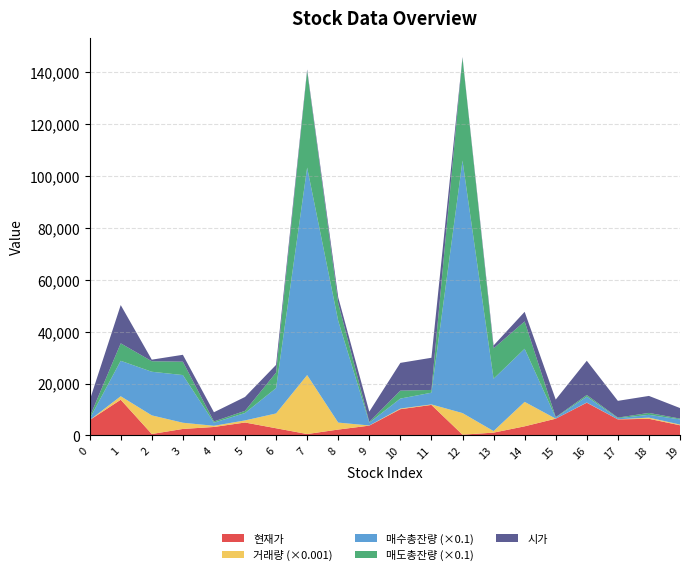

Reading left to right, what are all the values shown in this chart?

현재가: 0=5890	1=13750	2=533	3=2485	4=3245	5=4965	6=2750	7=523	8=2245	9=3765	10=10100	11=11750	12=280	13=1065	14=3495	15=6440	16=12600	17=6170	18=6400	19=3895
거래량: 0=1230	1=1340040	2=7185261	3=2389968	4=454080	5=806846	6=5708068	7=22721998	8=2687144	9=59254	10=251690	11=180486	12=8321557	13=600433	14=9425409	15=10531	16=66917	17=34651	18=452268	19=274983
매수총잔량: 0=5470	1=136695	2=168129	3=183825	4=12093	5=28502	6=97800	7=799981	8=392249	9=10682	10=38346	11=45272	12=973304	13=201737	14=204772	15=4343	16=22801	17=4015	18=10776	19=20059
매도총잔량: 0=6400	1=67338	2=40638	3=51569	4=4643	5=8396	6=59597	7=372651	8=68027	9=2836	10=30655	11=10647	12=396314	13=117042	14=105469	15=1490	16=6276	17=2482	18=7345	19=2978
시가: 0=6400	1=14750	2=597	3=2655	4=3545	5=5350	6=2980	7=572	8=2250	9=3970	10=10700	11=12400	12=291	13=1120	14=3695	15=6780	16=13200	17=6460	18=6550	19=4065